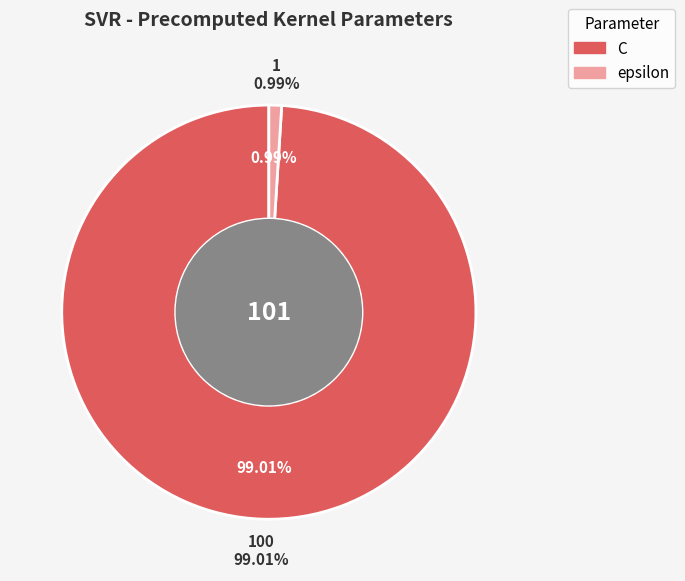

What portion of the pie excludes C?

1.0%